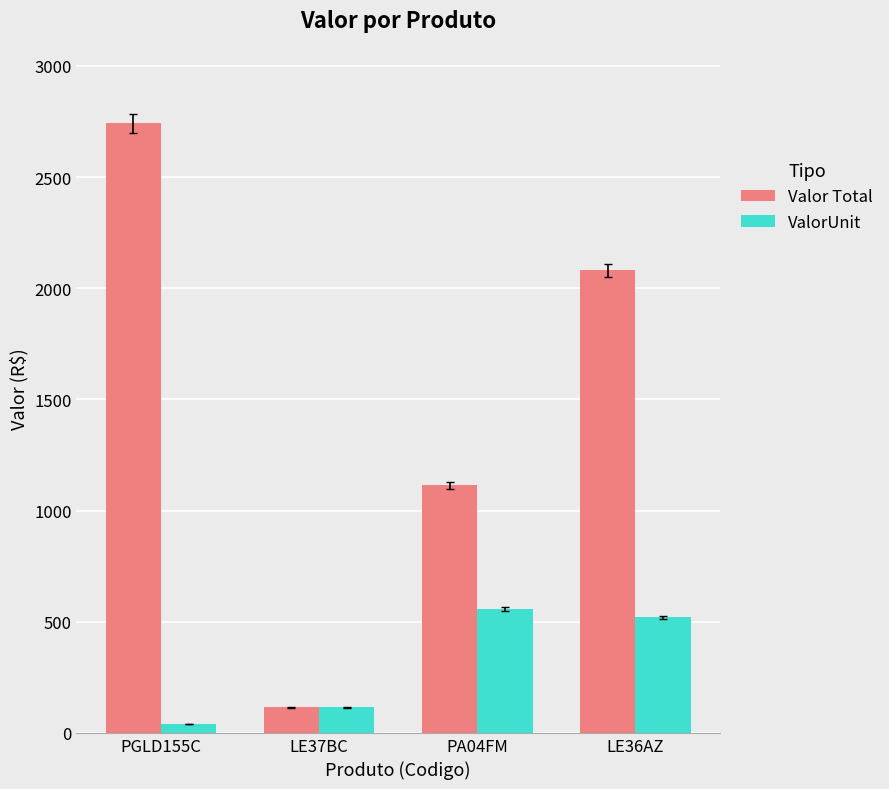

At which label does Valor Total reach its minimum?

LE37BC